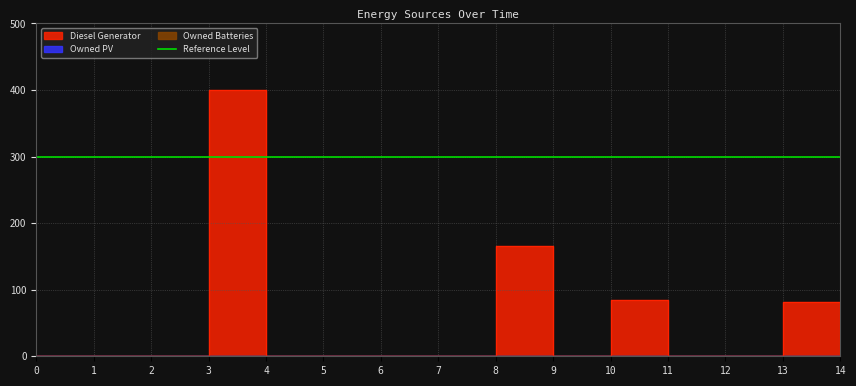

How many data points does each series have?

15